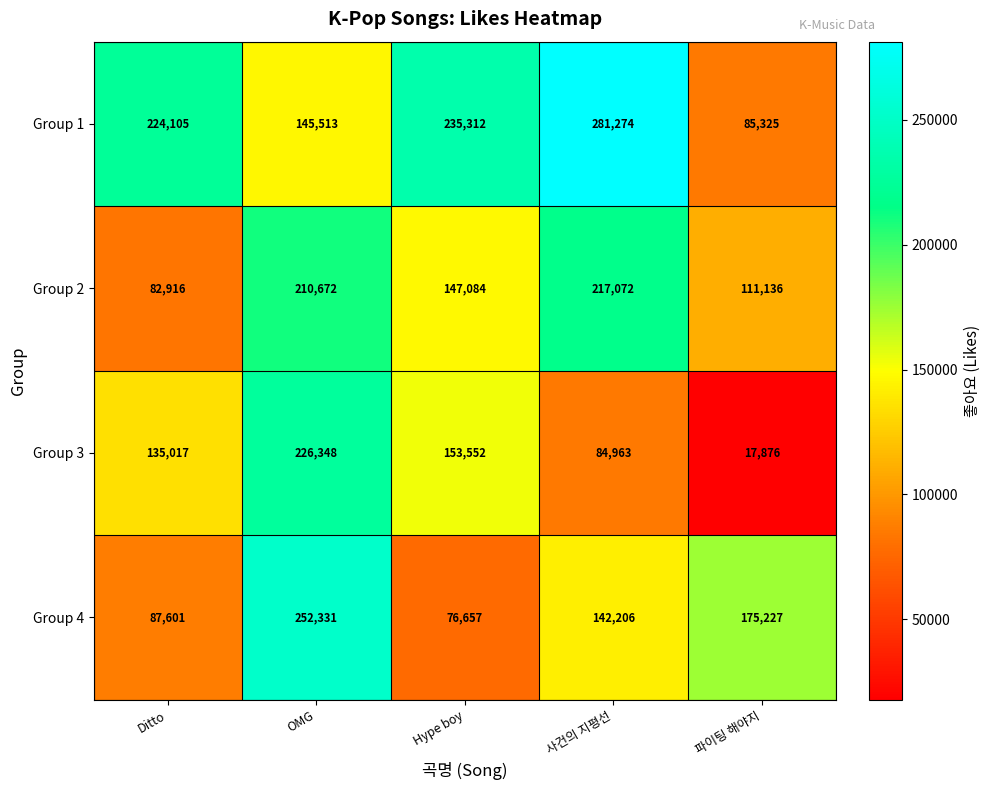

At 사건의 지평선, list the series in order from smallest to largest.

Group 3, Group 4, Group 2, Group 1